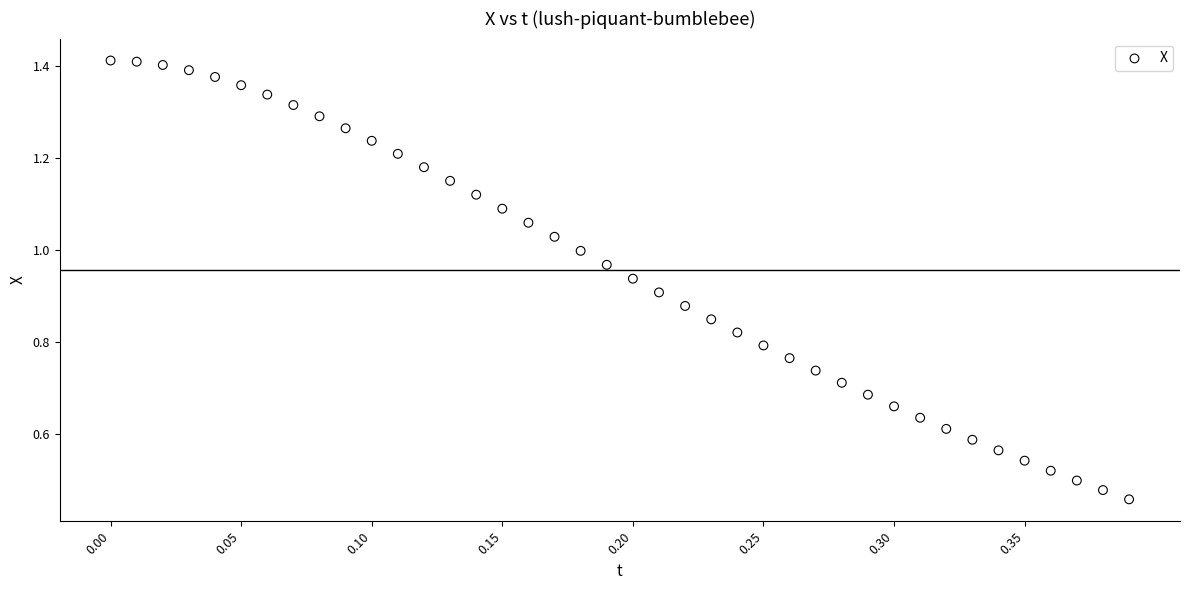

What is the range of X values (max minus min)?

0.4